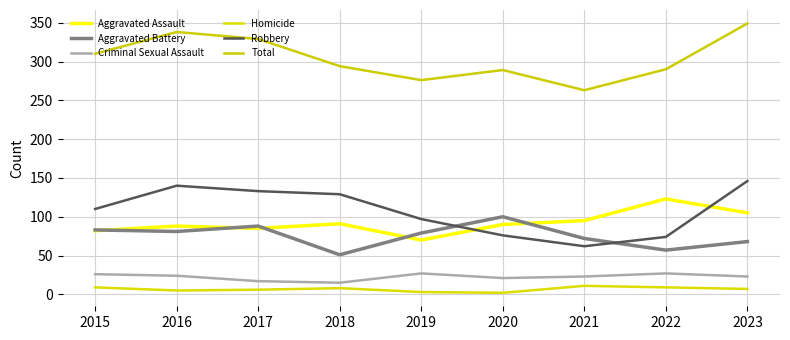

Between 2015 and 2021, which series saw the biggest shift?

Robbery